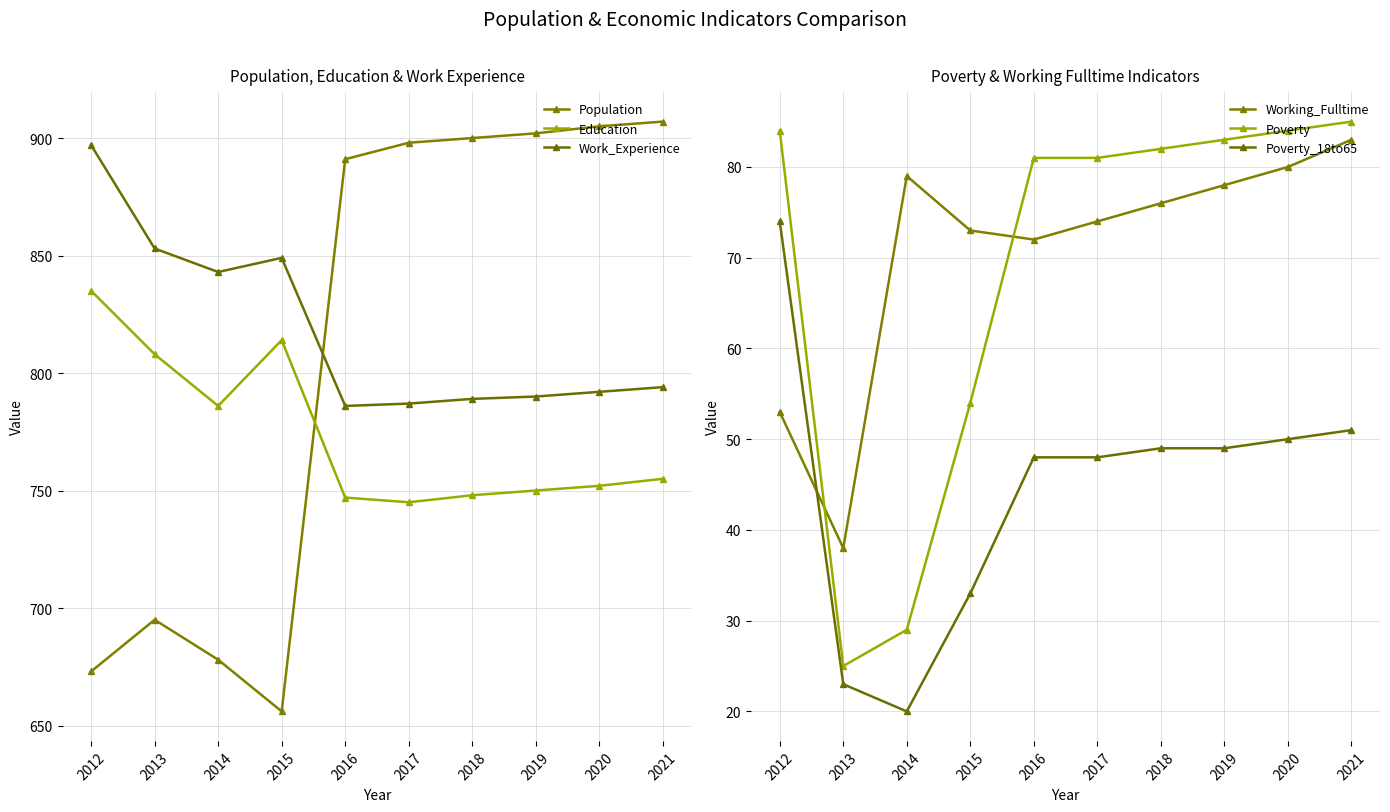

Is it true that Poverty equals 54 at 2015?

True